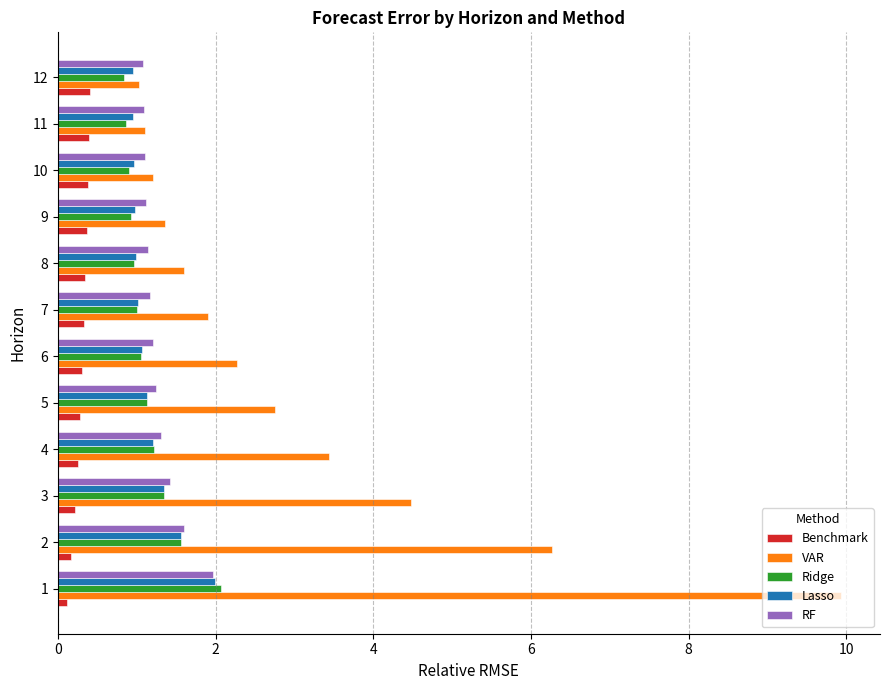

Which series has the widest spread of values?

VAR